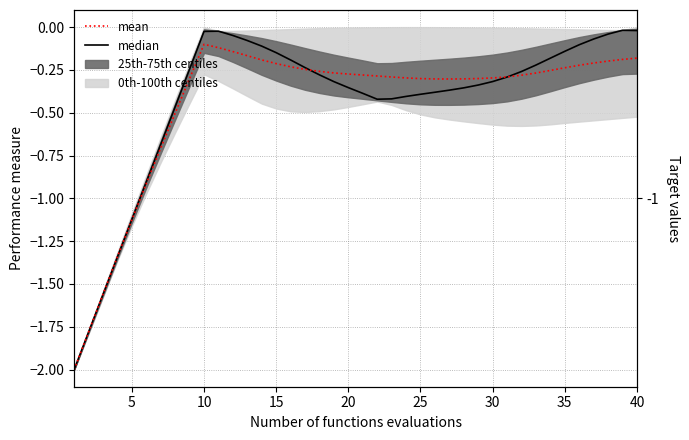

At how many categories does at least one series exceed -1?

35